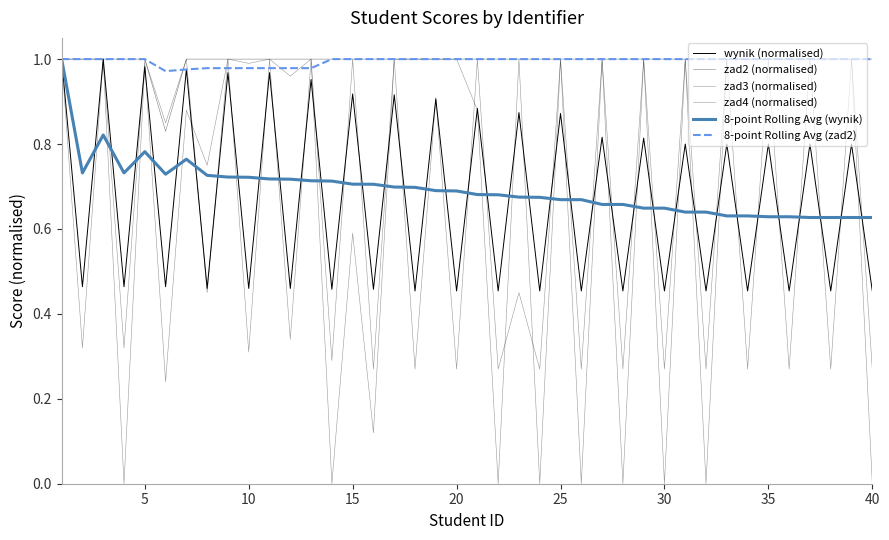

How many categories are shown in the chart?

40